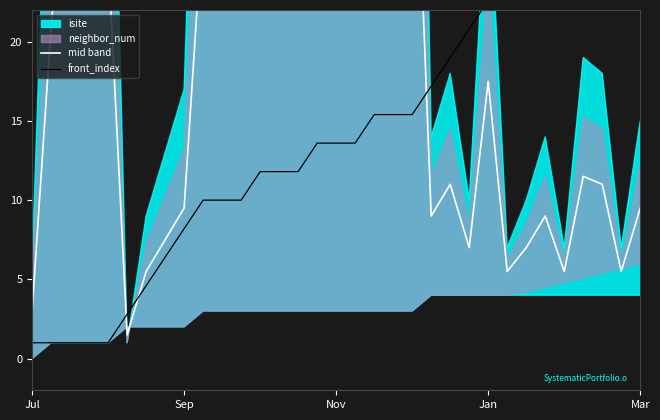

Which category has the highest value in the front_index series?

Mar